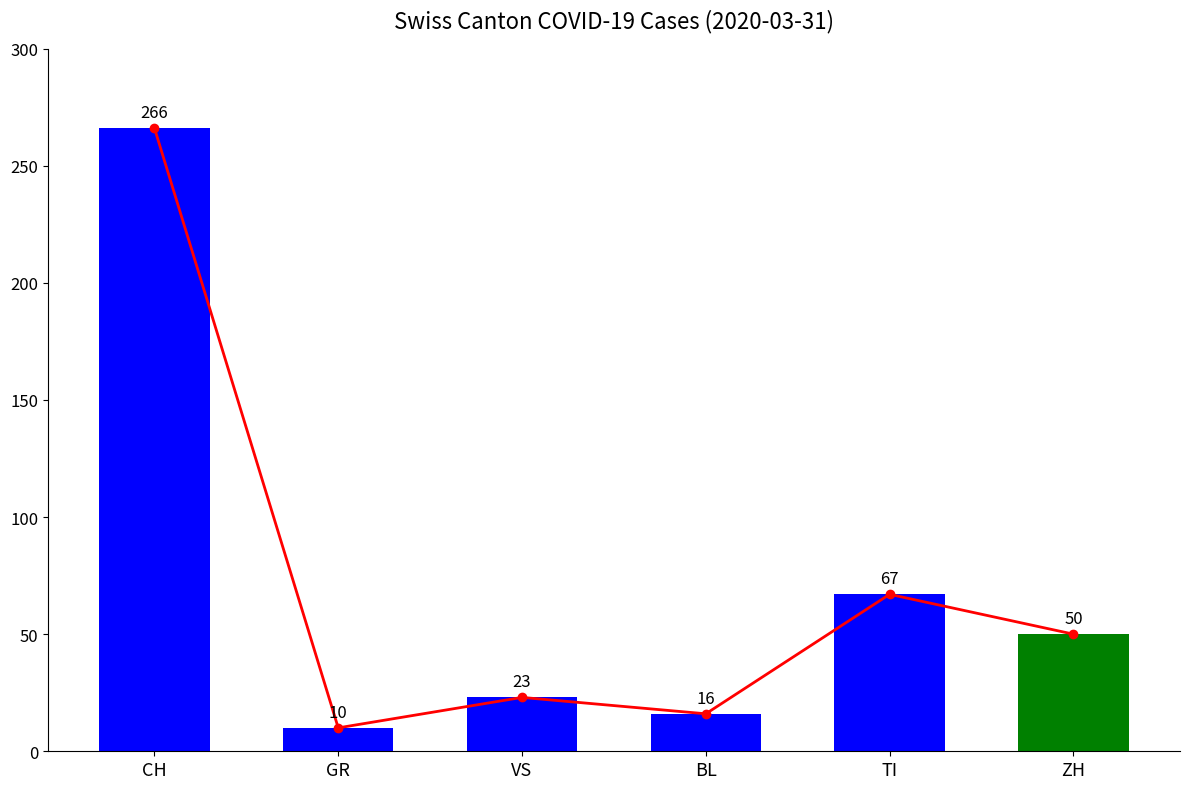

List the labels in order of Total Cases value, largest first.

CH, TI, ZH, VS, BL, GR